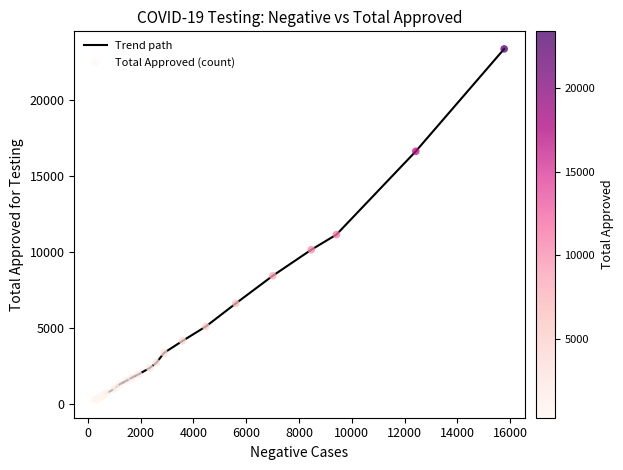

What is the maximum value shown in the chart?

23384